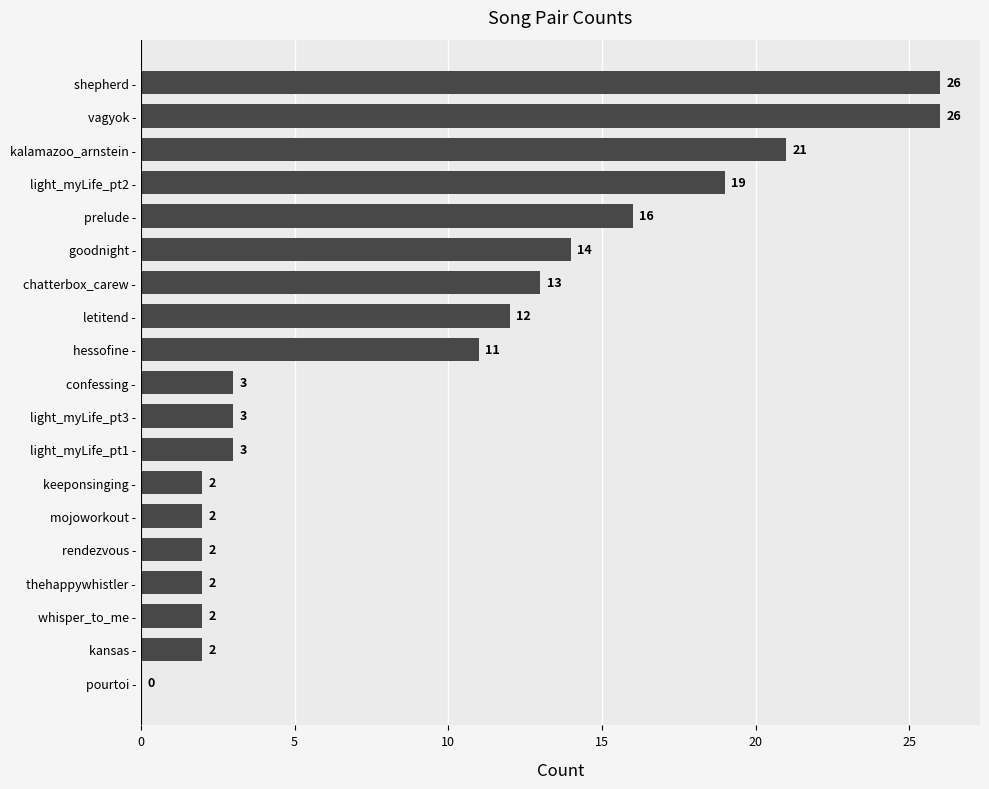

True or false: the data shows 3 at light_myLife_pt1 -.

True